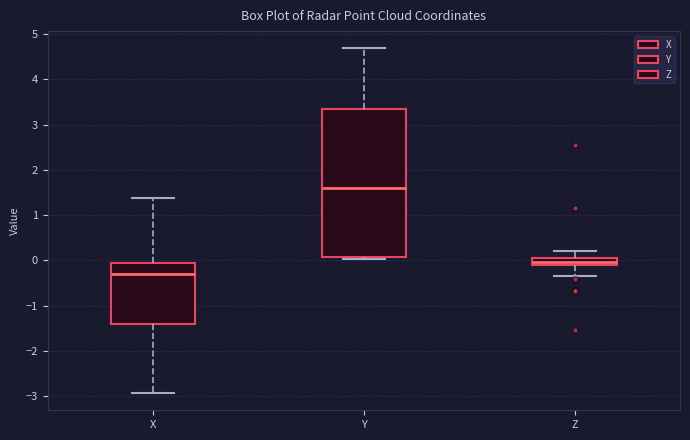

Which box's median line is the lowest?

X